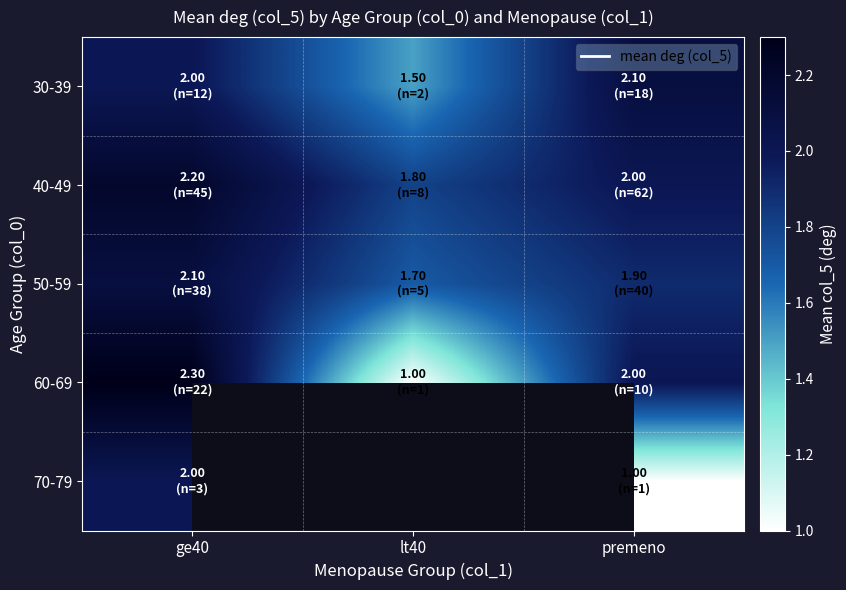

Which series has the widest spread of values?

60-69